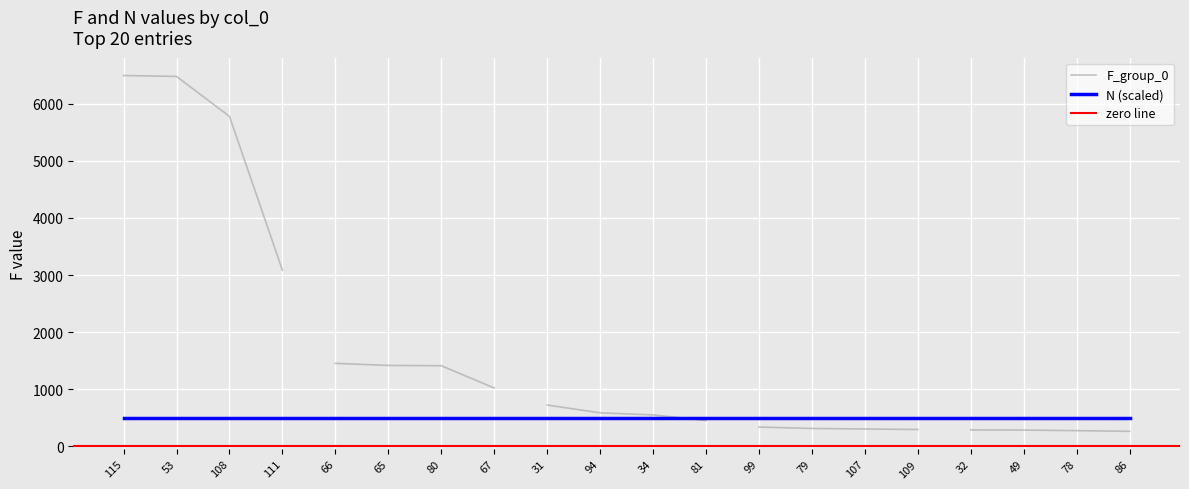

The value of N at 49 is 0. True or false?

False